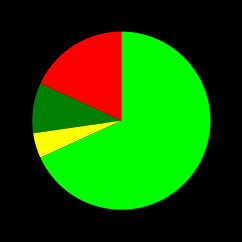

Does any single category account for the majority?

Yes